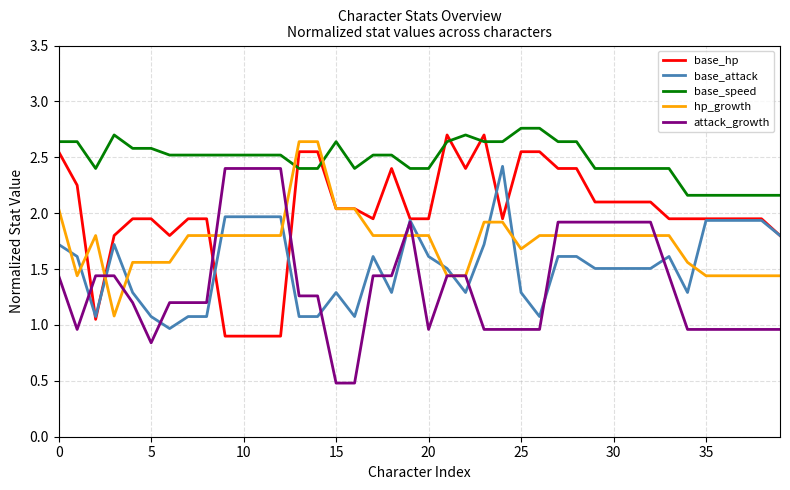

What is the minimum value shown in the chart?

0.5